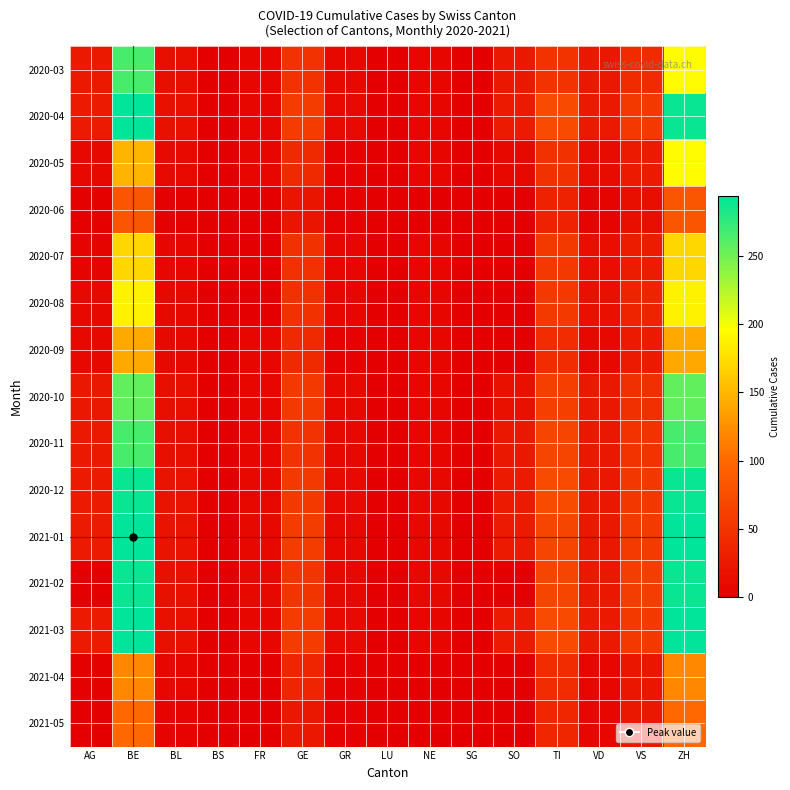

Reading right to left, transcribe all the data shown in this chart.

2020-03: ZH=194	VS=42	VD=23	TI=50	SO=23	SG=0	NE=8	LU=0	GR=10	GE=49	FR=7	BS=0	BL=16	BE=266	AG=25
2020-04: ZH=290	VS=54	VD=25	TI=72	SO=26	SG=0	NE=8	LU=0	GR=11	GE=58	FR=8	BS=0	BL=17	BE=293	AG=27
2020-05: ZH=194	VS=26	VD=12	TI=48	SO=9	SG=0	NE=6	LU=0	GR=3	GE=41	FR=7	BS=0	BL=11	BE=149	AG=10
2020-06: ZH=82	VS=15	VD=5	TI=34	SO=0	SG=0	NE=0	LU=0	GR=3	GE=21	FR=0	BS=0	BL=2	BE=82	AG=2
2020-07: ZH=171	VS=28	VD=14	TI=55	SO=0	SG=0	NE=7	LU=0	GR=6	GE=48	FR=0	BS=0	BL=8	BE=171	AG=5
2020-08: ZH=188	VS=35	VD=17	TI=56	SO=0	SG=0	NE=7	LU=0	GR=7	GE=48	FR=0	BS=0	BL=9	BE=188	AG=9
2020-09: ZH=141	VS=27	VD=9	TI=43	SO=0	SG=0	NE=6	LU=0	GR=3	GE=41	FR=6	BS=0	BL=10	BE=141	AG=10
2020-10: ZH=255	VS=46	VD=23	TI=61	SO=17	SG=0	NE=6	LU=0	GR=9	GE=54	FR=6	BS=0	BL=16	BE=255	AG=23
2020-11: ZH=266	VS=50	VD=23	TI=67	SO=23	SG=0	NE=8	LU=0	GR=10	GE=49	FR=7	BS=0	BL=16	BE=266	AG=25
2020-12: ZH=290	VS=53	VD=24	TI=73	SO=26	SG=0	NE=9	LU=0	GR=11	GE=54	FR=10	BS=0	BL=18	BE=290	AG=27
2021-01: ZH=294	VS=57	VD=23	TI=67	SO=26	SG=0	NE=9	LU=0	GR=10	GE=58	FR=9	BS=0	BL=18	BE=294	AG=26
2021-02: ZH=290	VS=59	VD=23	TI=67	SO=0	SG=0	NE=9	LU=0	GR=10	GE=51	FR=9	BS=0	BL=17	BE=290	AG=0
2021-03: ZH=293	VS=54	VD=25	TI=72	SO=26	SG=0	NE=8	LU=0	GR=11	GE=58	FR=8	BS=0	BL=17	BE=293	AG=27
2021-04: ZH=120	VS=22	VD=7	TI=43	SO=0	SG=0	NE=0	LU=0	GR=3	GE=36	FR=0	BS=0	BL=7	BE=120	AG=2
2021-05: ZH=99	VS=23	VD=6	TI=37	SO=0	SG=0	NE=0	LU=0	GR=3	GE=24	FR=0	BS=0	BL=4	BE=99	AG=0